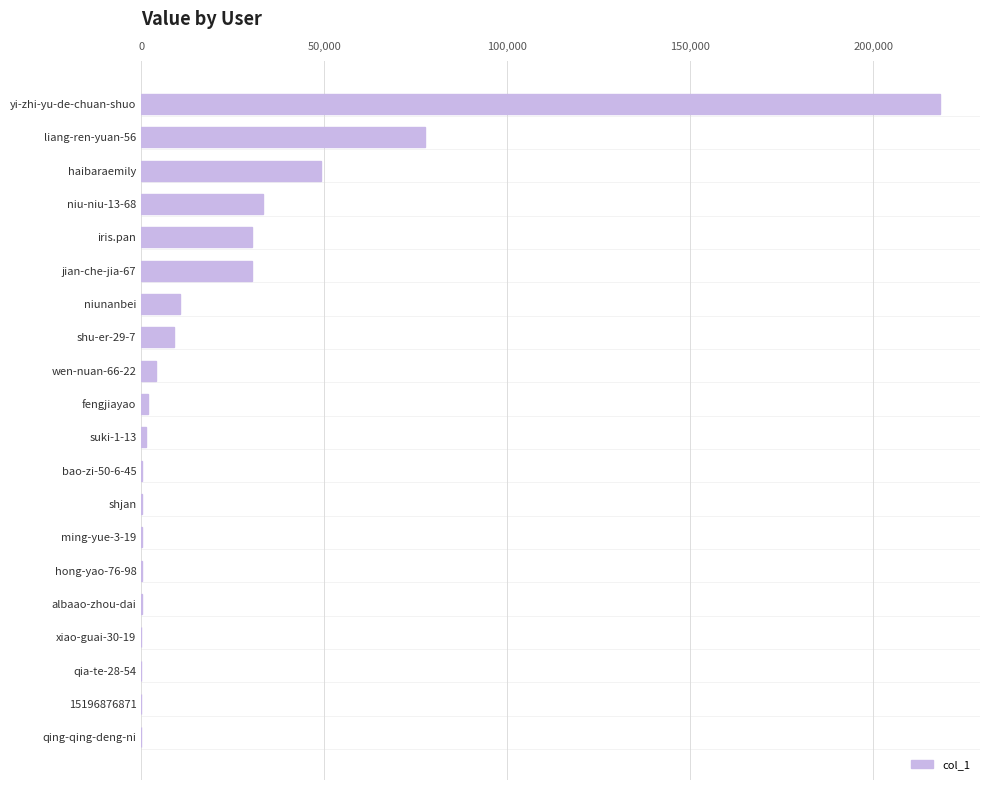

What is the maximum value shown in the chart?

218246